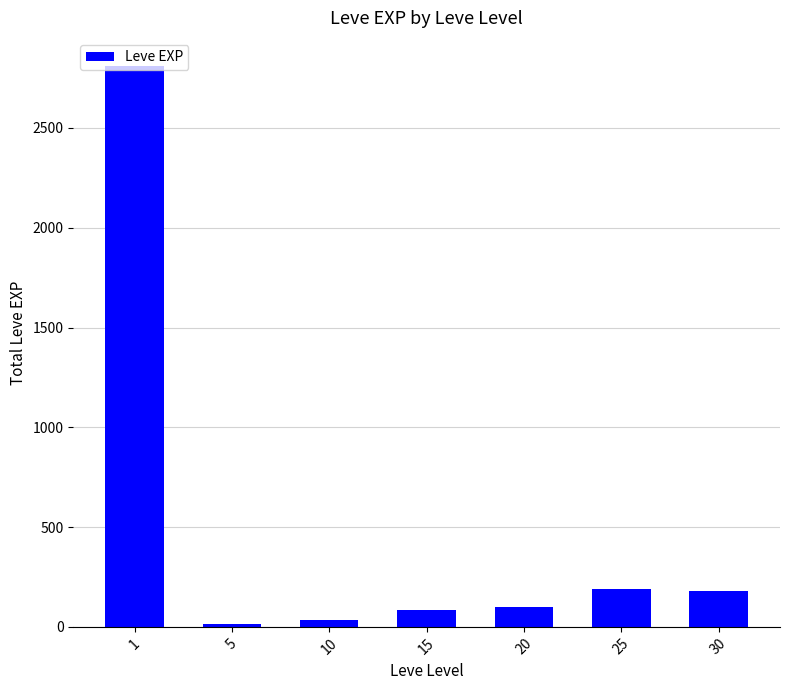

Approximately how many times larger is the value at 1 compared to 30?

15.4